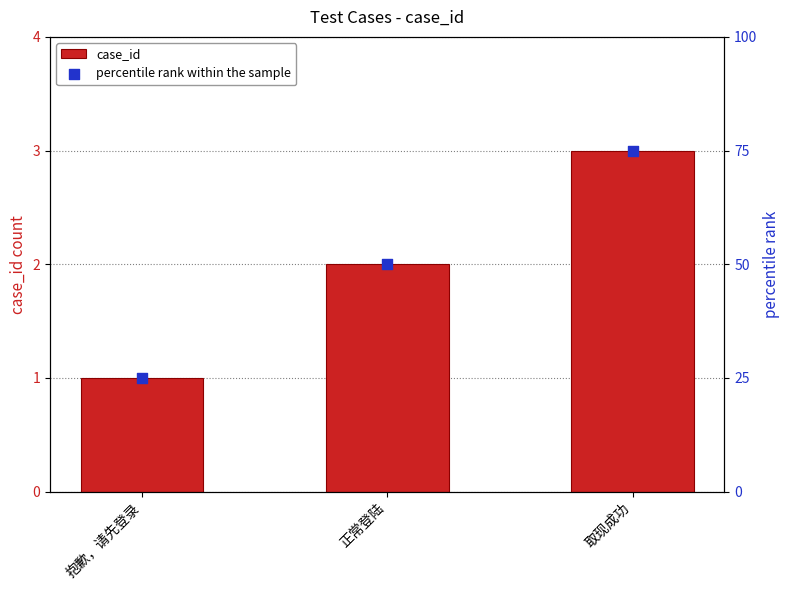

Which series contains the highest Y value?

percentile rank within the sample